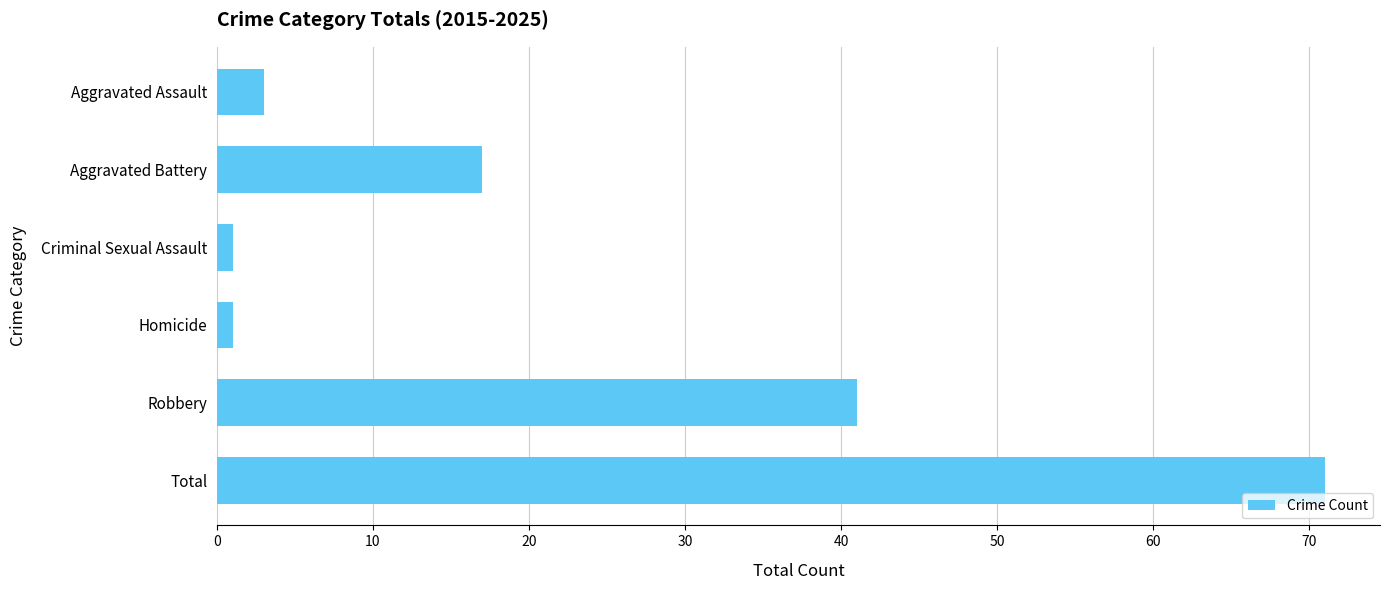

Are the bars horizontal?

Yes